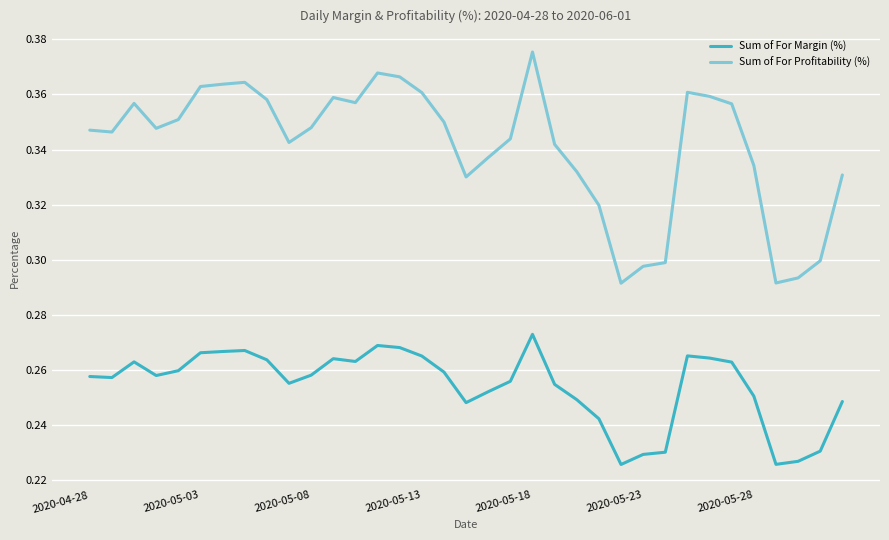

Which series has the widest spread of values?

Sum of For Profitability (%)